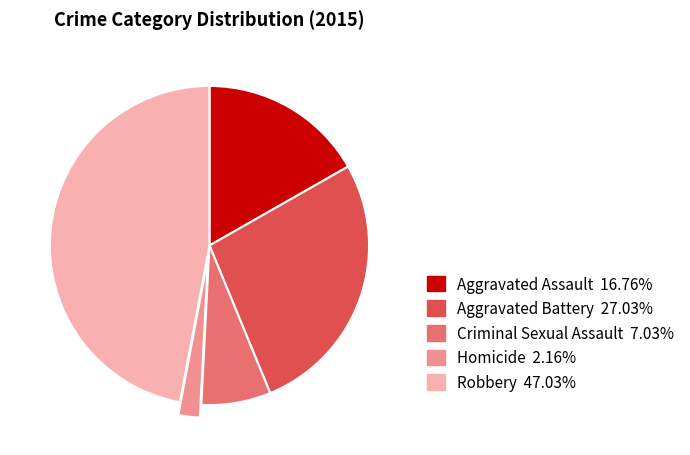

Between Criminal Sexual Assault and Robbery, which is larger?

Robbery